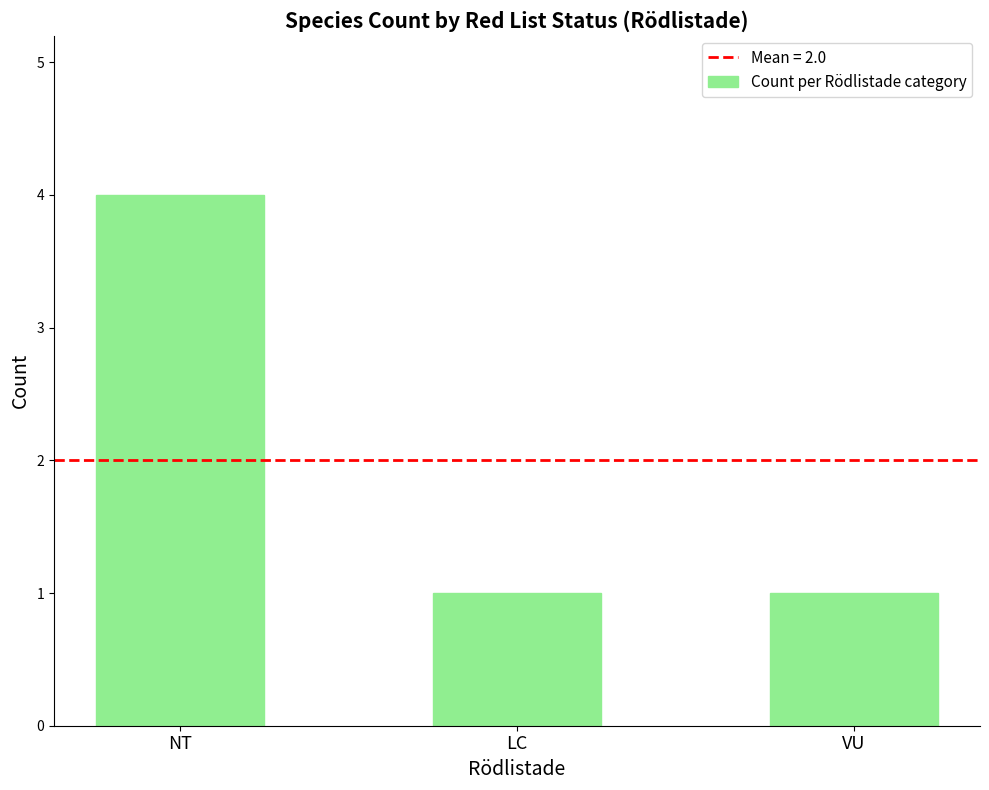

Between LC and NT, which is larger?

NT